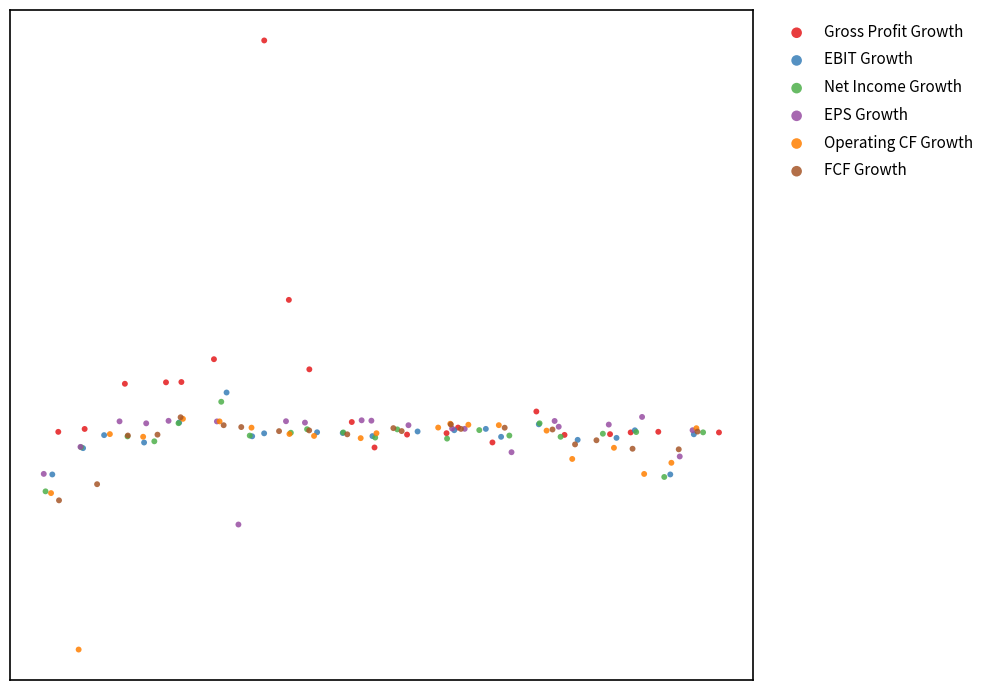

Which series has the largest Y range (max minus min)?

Gross Profit Growth